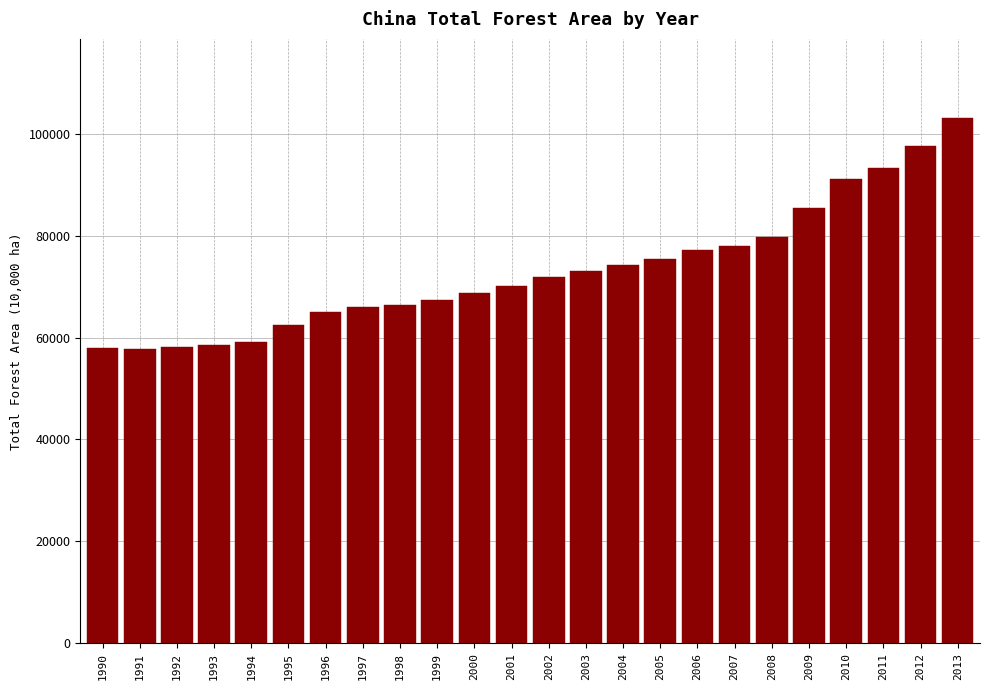

What is the maximum value shown in the chart?

103144.6